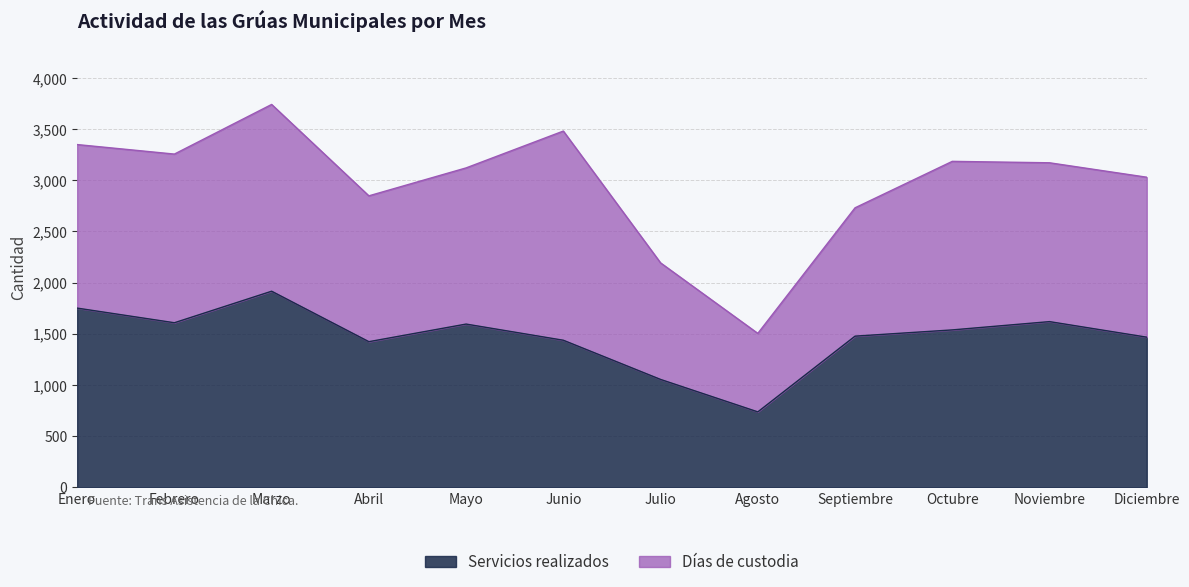

What is the total value across all series at Abril?

2848